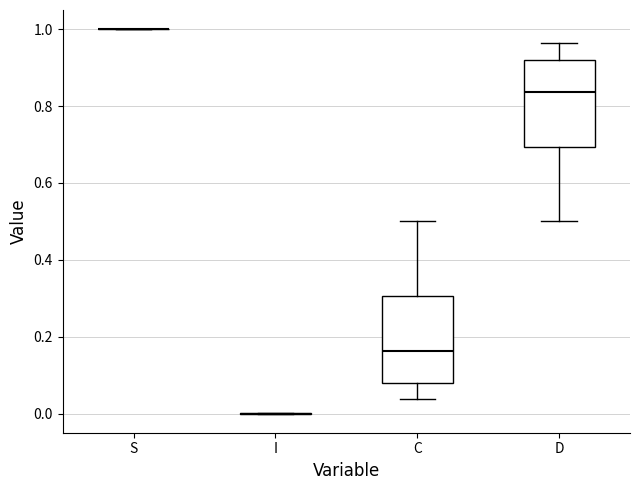

Reading left to right, transcribe this box plot: for each box, give where its median line is, the range the box spans, and where its two whiskers end, as read against the y-axis. The values are not printed on the chart, so give them approximately, as read against the axis.

S: box collapsed to a line at 1.00, whiskers 1.00 to 1.00
I: box collapsed to a line at 0.00, whiskers 0.00 to 0.00
C: median 0.16, box 0.08 to 0.30, whiskers 0.04 to 0.50
D: median 0.84, box 0.70 to 0.92, whiskers 0.50 to 0.96